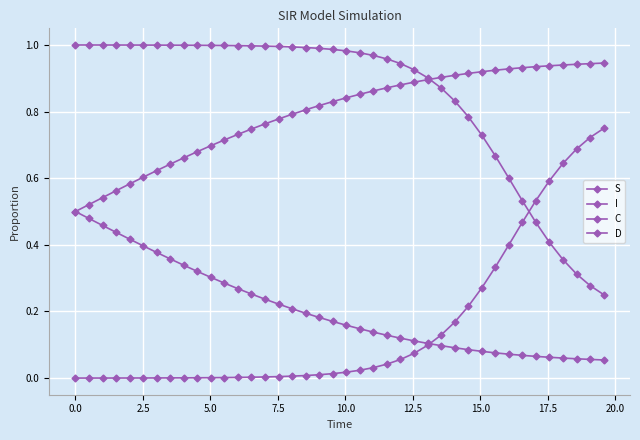

How many distinct data groups are displayed?

4